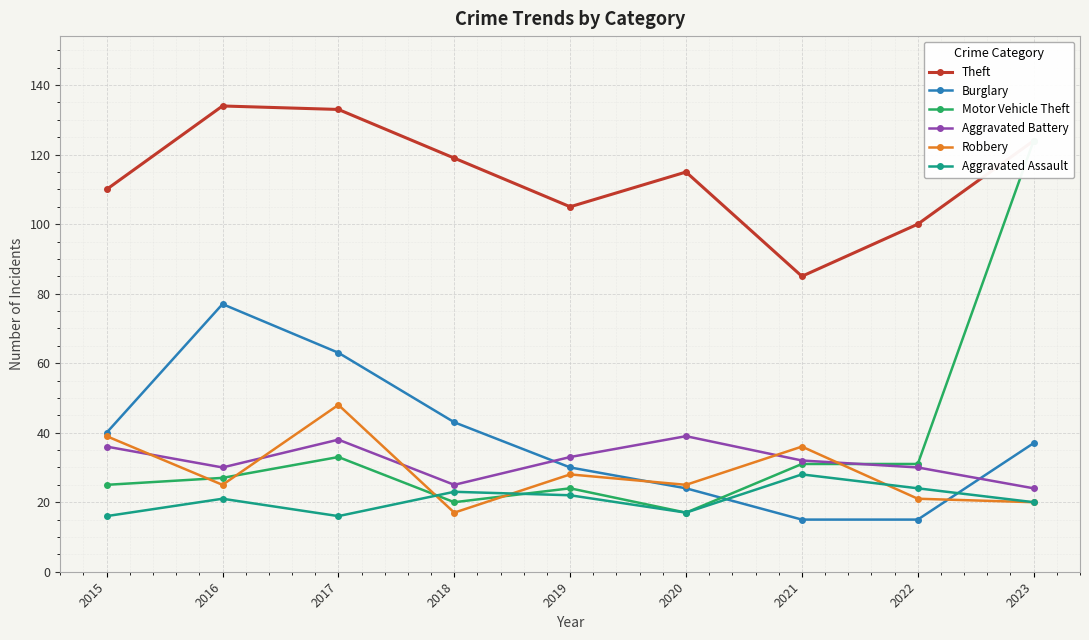

Between which two adjacent categories do Motor Vehicle Theft and Robbery first intersect?

2015 and 2016